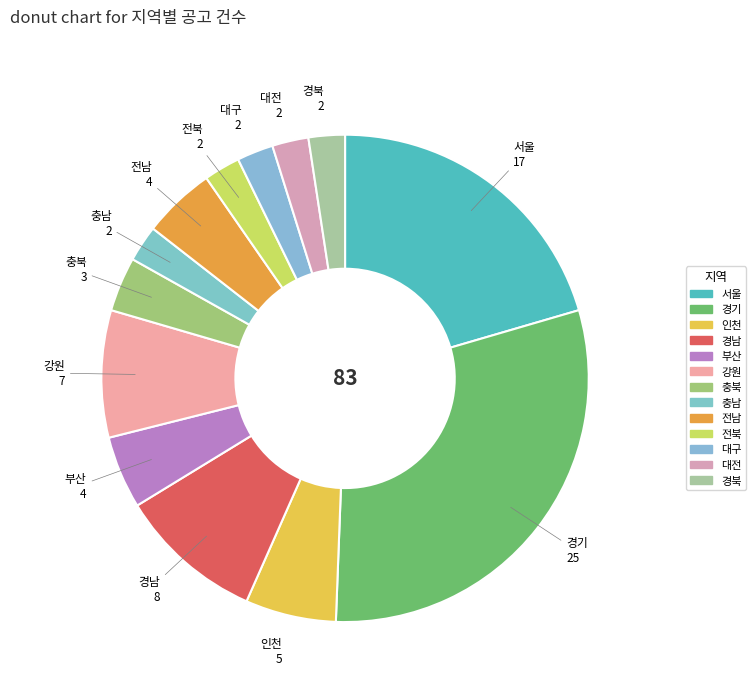

Which slice is the largest?

경기